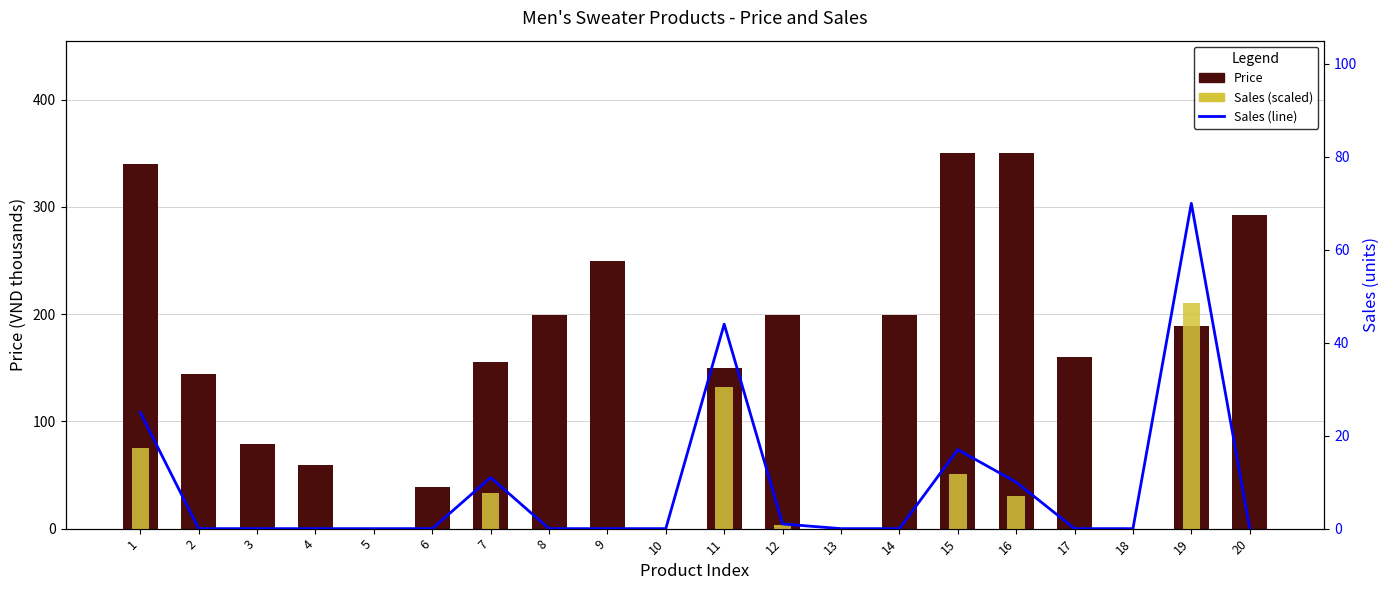

Between 12 and 19, which is larger?

12